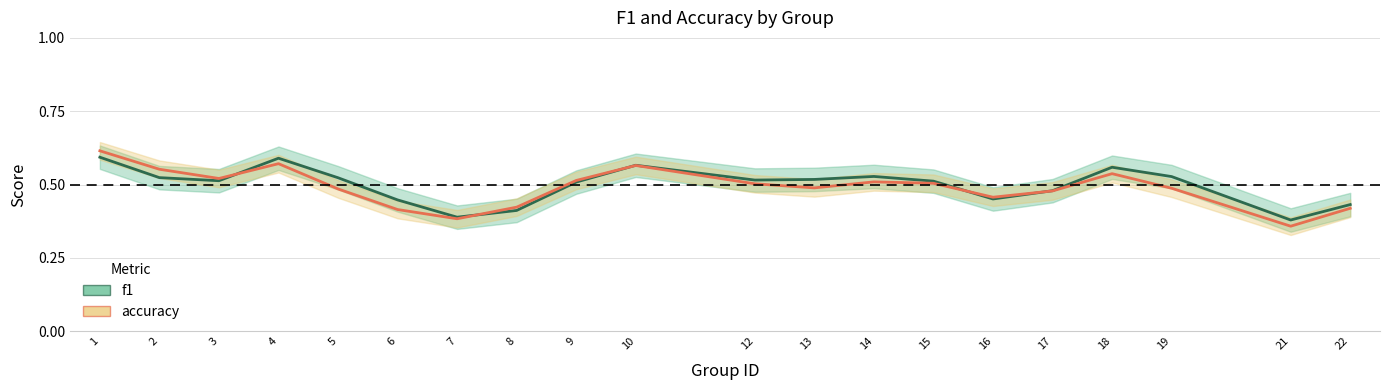

How many times do f1 and accuracy cross each other?

5